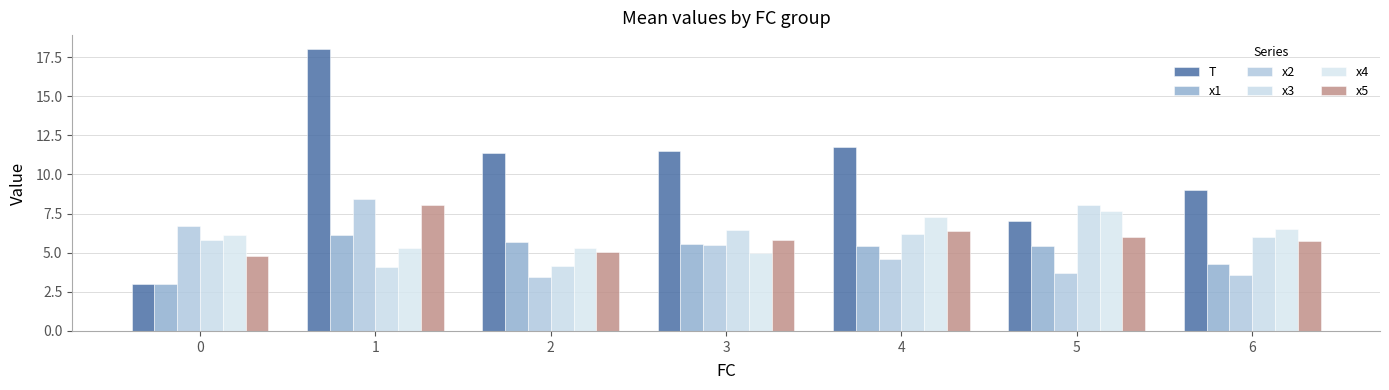

At which category is the sum across all series the highest?

1